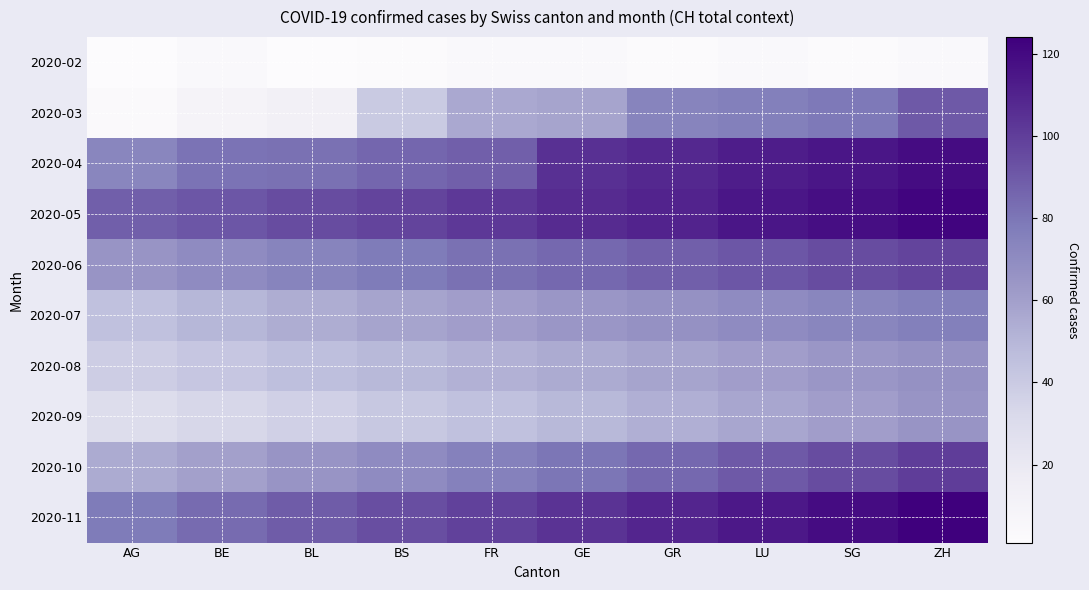

Reading right to left, what are all the values shown in this chart?

2020-02: ZH=4	SG=2	LU=4	GR=2	GE=4	FR=4	BS=2	BL=1	BE=4	AG=1
2020-03: ZH=90	SG=79	LU=76	GR=74	GE=58	FR=56	BS=40	BL=13	BE=9	AG=3
2020-04: ZH=119	SG=115	LU=112	GR=108	GE=105	FR=88	BS=86	BL=82	BE=81	AG=73
2020-05: ZH=122	SG=118	LU=115	GR=110	GE=107	FR=102	BS=98	BL=95	BE=91	AG=88
2020-06: ZH=98	SG=95	LU=91	GR=88	GE=85	FR=82	BS=78	BL=74	BE=70	AG=65
2020-07: ZH=76	SG=73	LU=70	GR=67	GE=64	FR=61	BS=58	BL=54	BE=50	AG=45
2020-08: ZH=67	SG=64	LU=61	GR=58	GE=55	FR=52	BS=49	BL=46	BE=42	AG=38
2020-09: ZH=65	SG=61	LU=57	GR=53	GE=49	FR=45	BS=41	BL=37	BE=33	AG=29
2020-10: ZH=100	SG=95	LU=90	GR=85	GE=80	FR=75	BS=70	BL=65	BE=60	AG=55
2020-11: ZH=124	SG=119	LU=114	GR=109	GE=104	FR=99	BS=94	BL=89	BE=84	AG=78